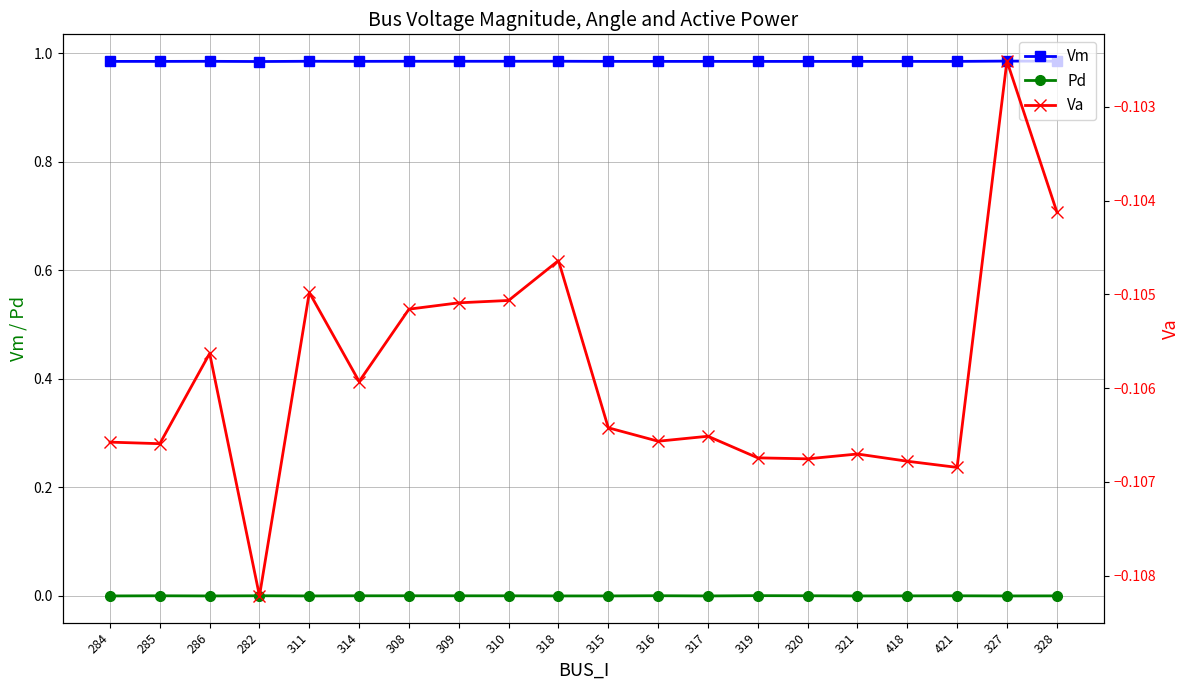

At how many categories does at least one series exceed 0?

20